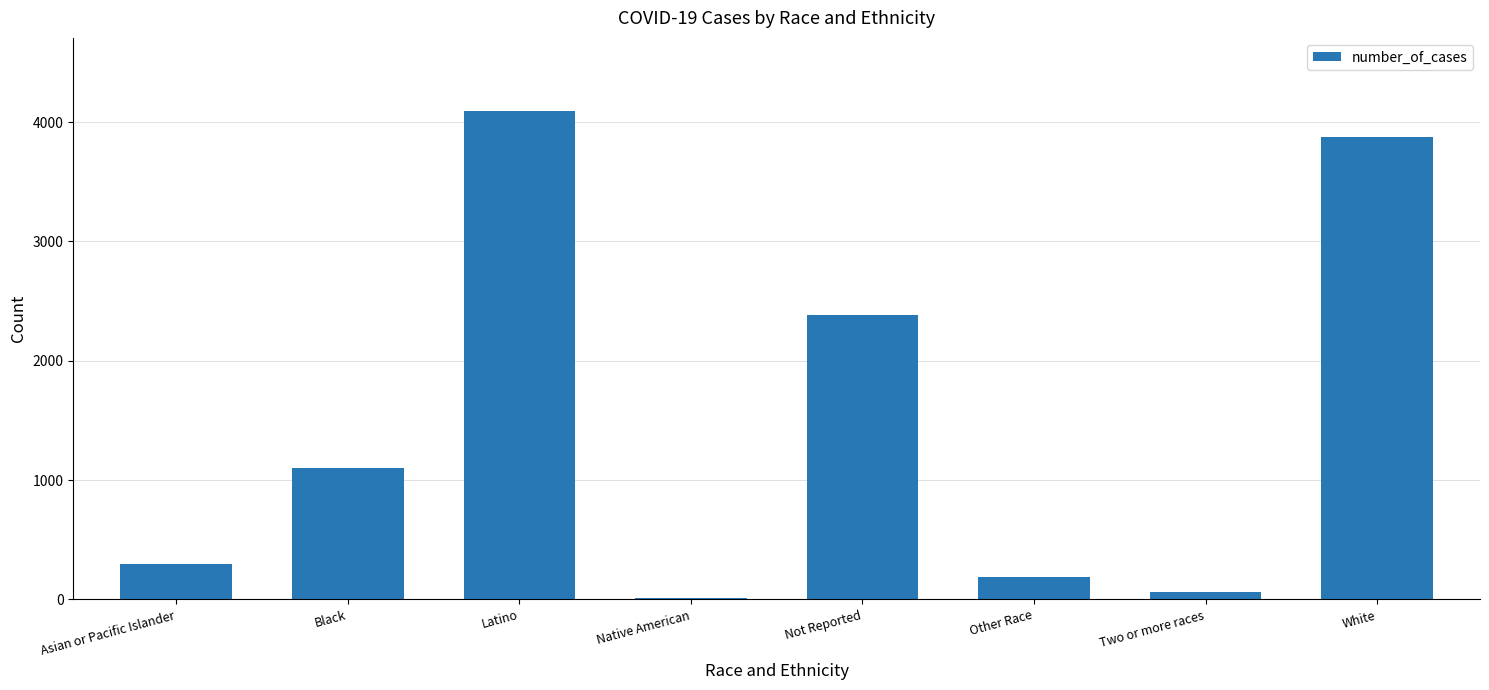

Is it true that the value at Latino is 4092?

True